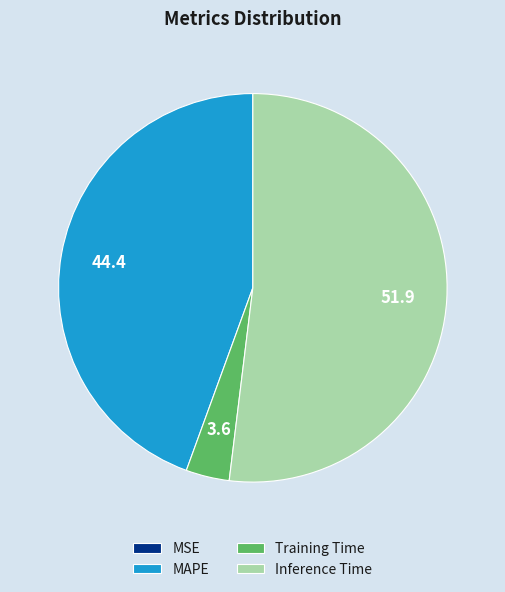

Is there any slice that represents more than half of the pie?

Yes